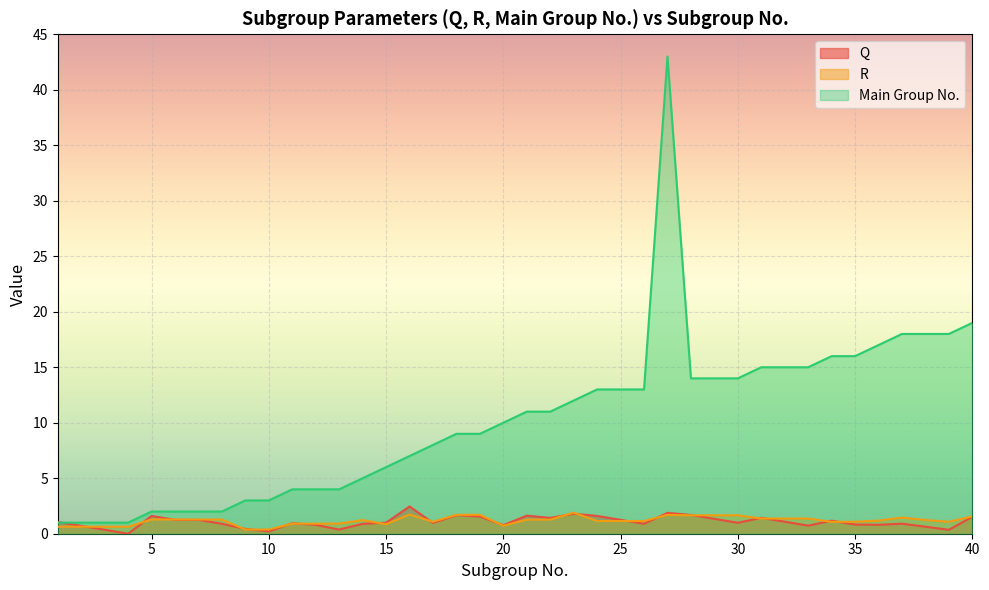

What value does the R series have at 27?

1.7